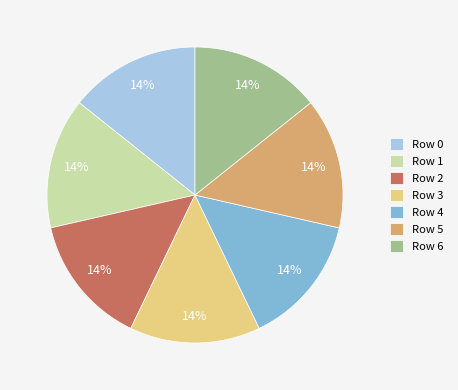

How many slices are in this pie chart?

7